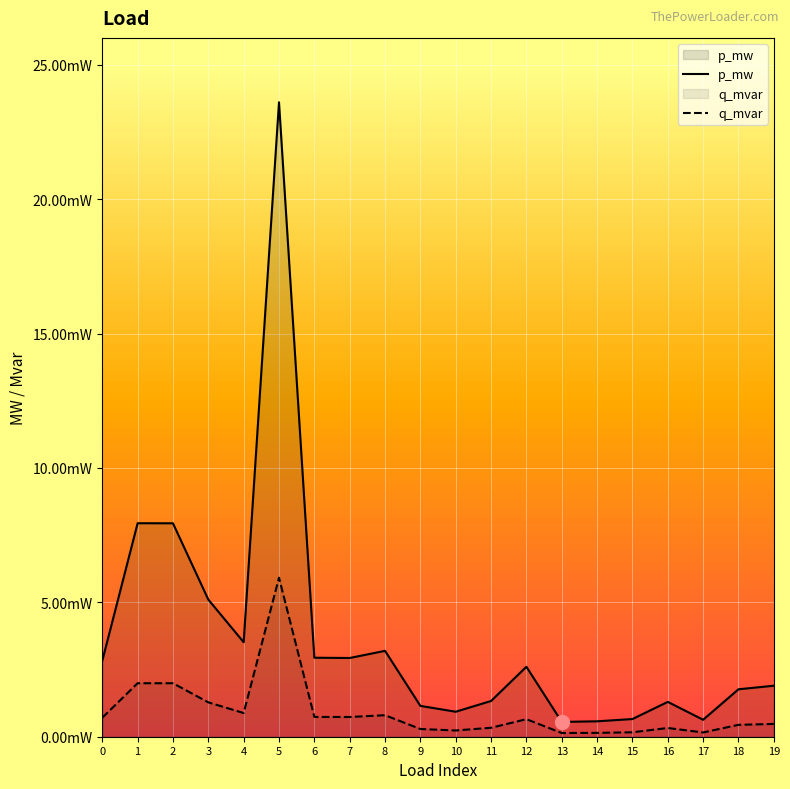

Which label corresponds to the smallest value in the chart?

13